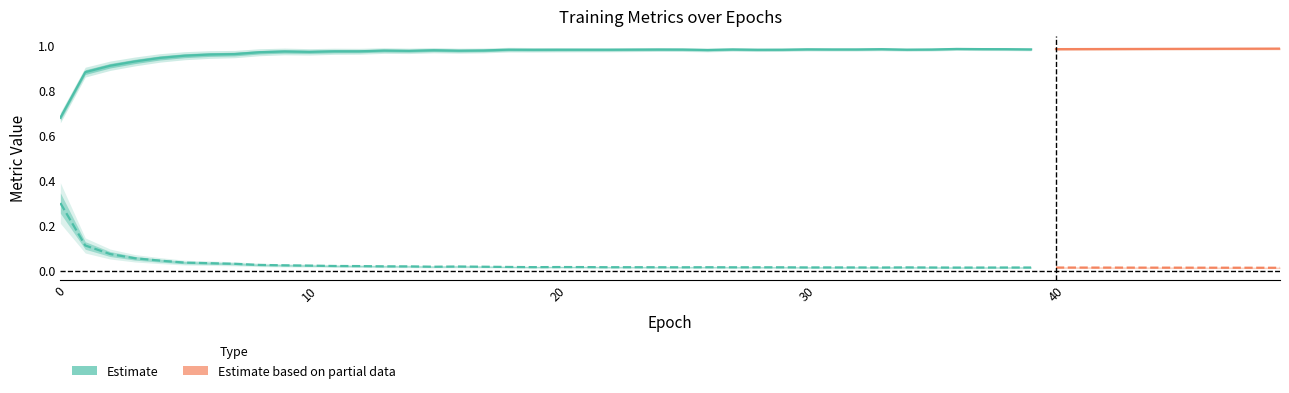

True or false: accuracy and loss cross at least once.

False